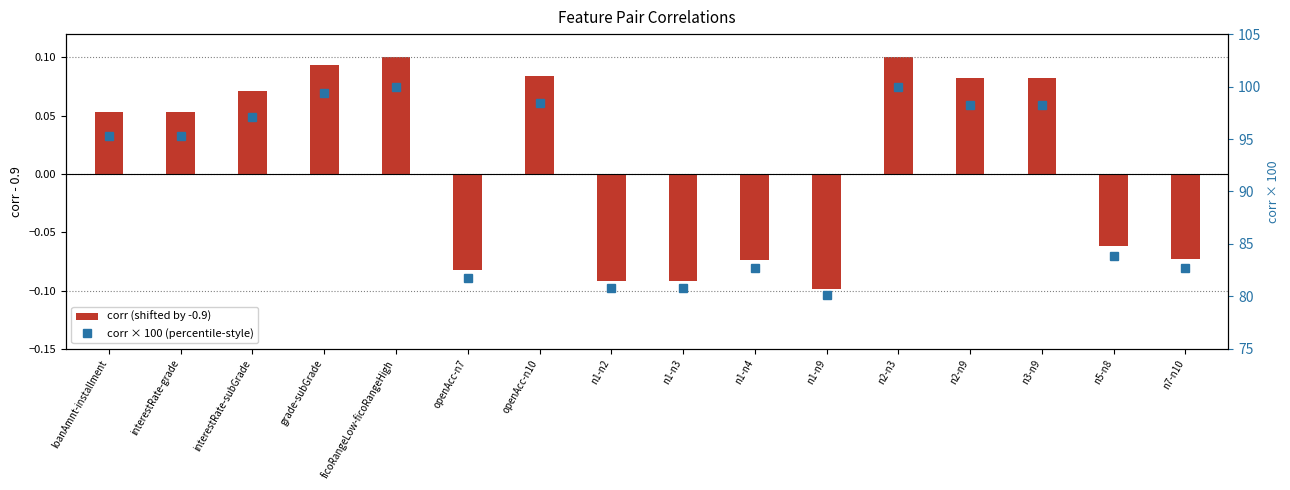

Which category has the lowest value in the corr (shifted by -0.9) series?

n1-n9